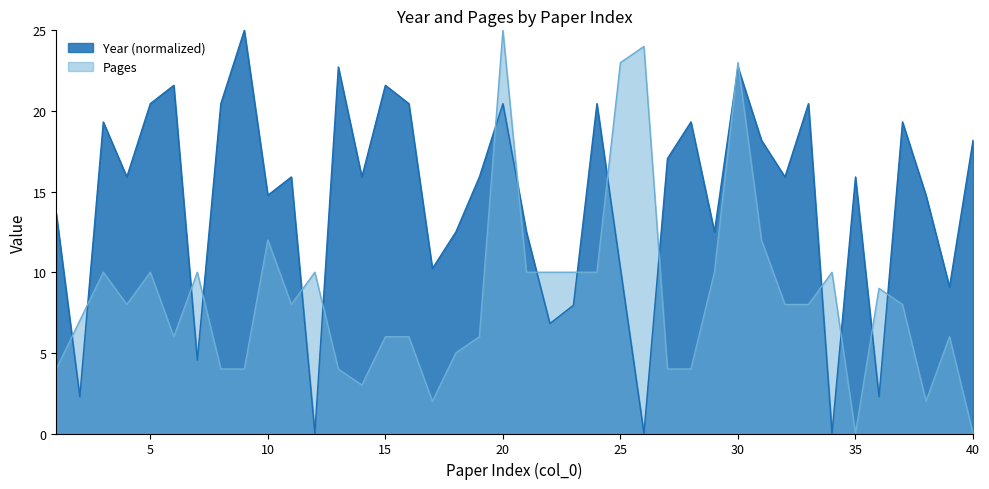

What is the difference between the Year values at 2 and 21?

10.2